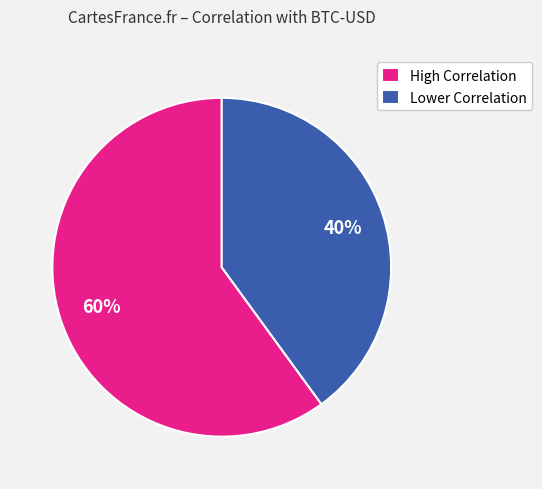

Is it true that High Correlation is 69% of the pie?

False